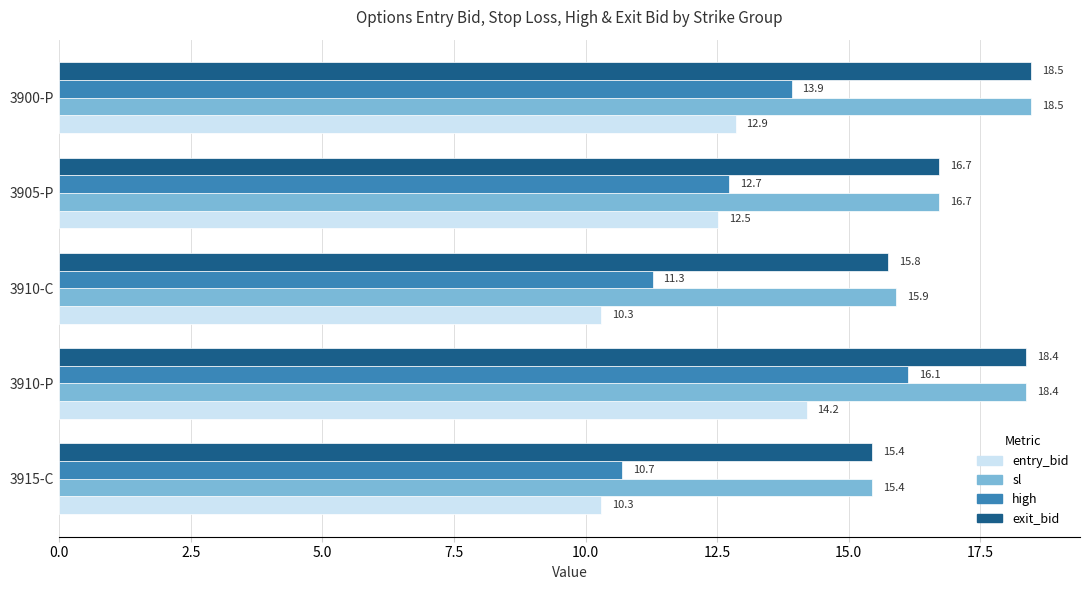

What is the difference between the high values at 3915-C and 3910-C?

0.6